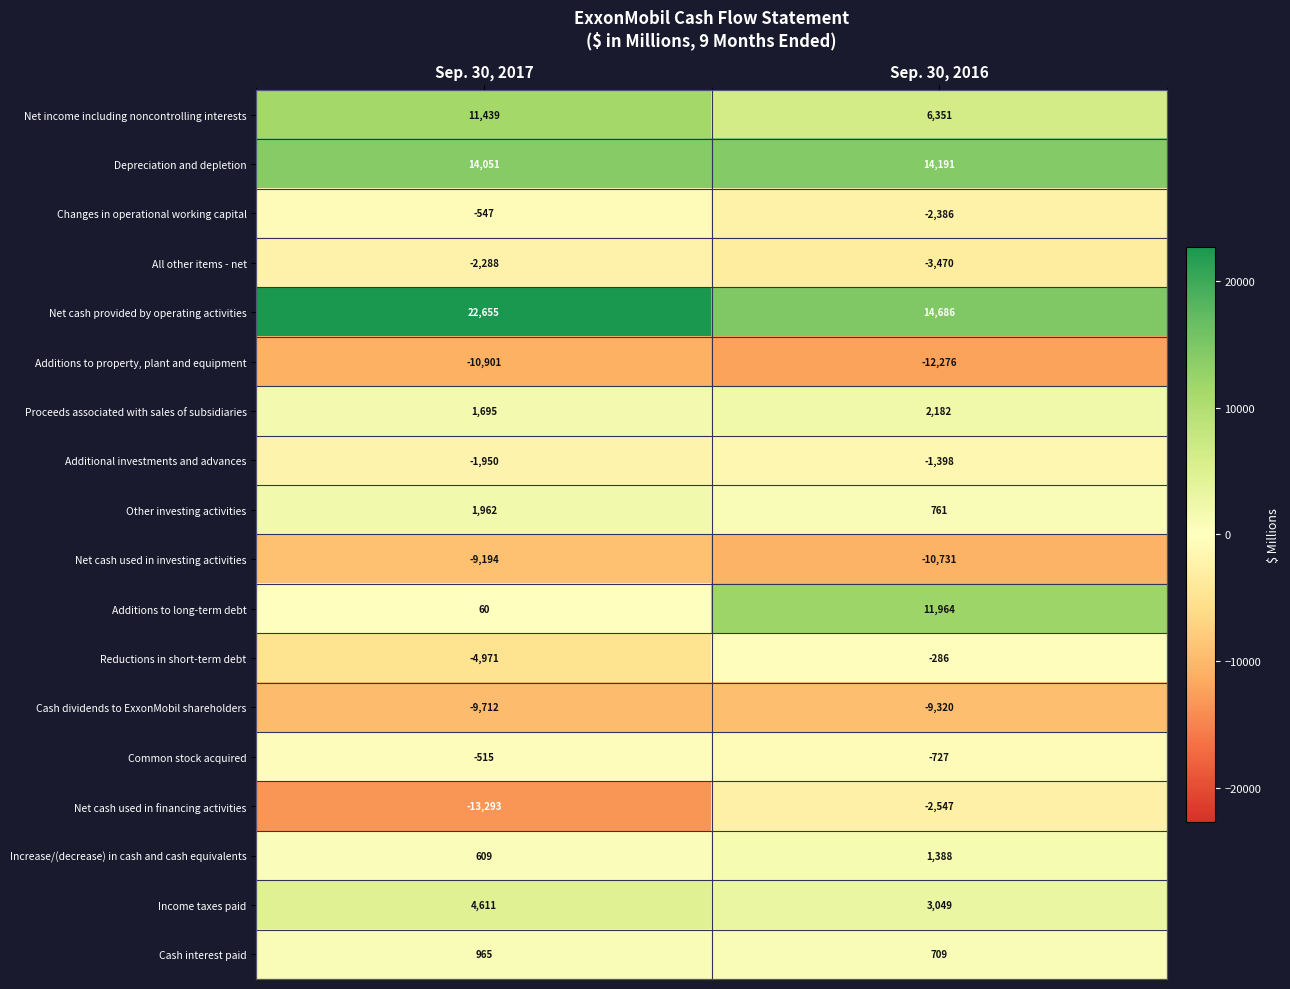

List the series in order of their peak value, lowest first.

Additions to property, plant and equipment, Cash dividends to ExxonMobil shareholders, Net cash used in investing activities, Net cash used in financing activities, All other items - net, Additional investments and advances, Changes in operational working capital, Common stock acquired, Reductions in short-term debt, Cash interest paid, Increase/(decrease) in cash and cash equivalents, Other investing activities, Proceeds associated with sales of subsidiaries, Income taxes paid, Net income including noncontrolling interests, Additions to long-term debt, Depreciation and depletion, Net cash provided by operating activities